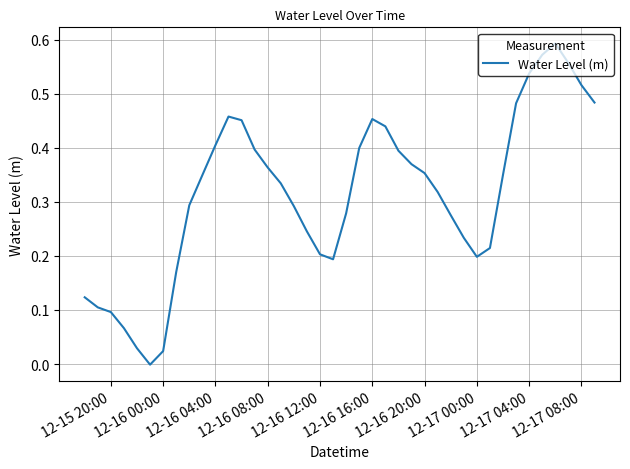

Is it true that the value at 12-16 12:00 is 0.1?

False